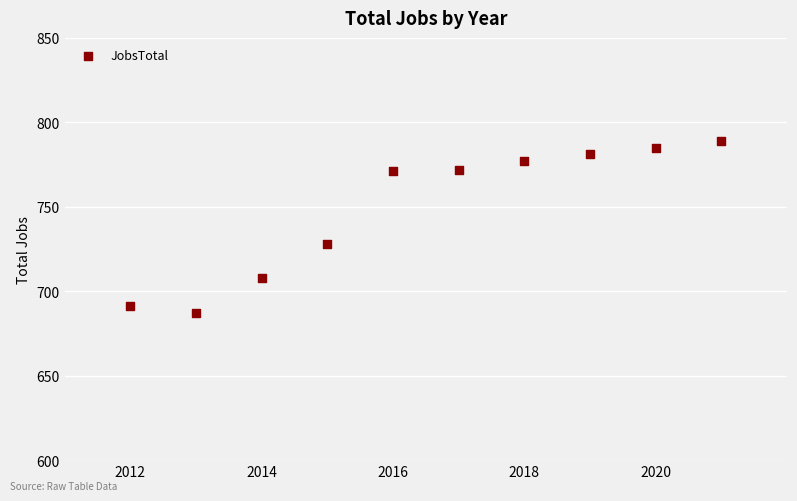

What is the range of X values (max minus min)?

9